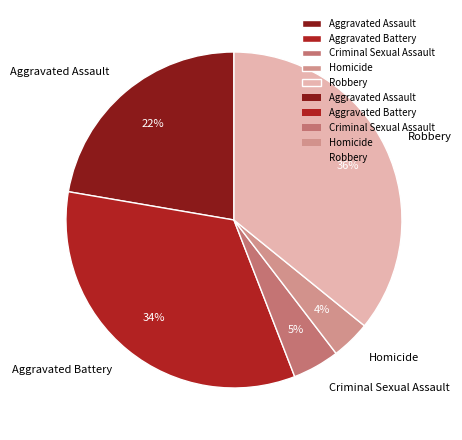

How many segments does this pie chart have?

5